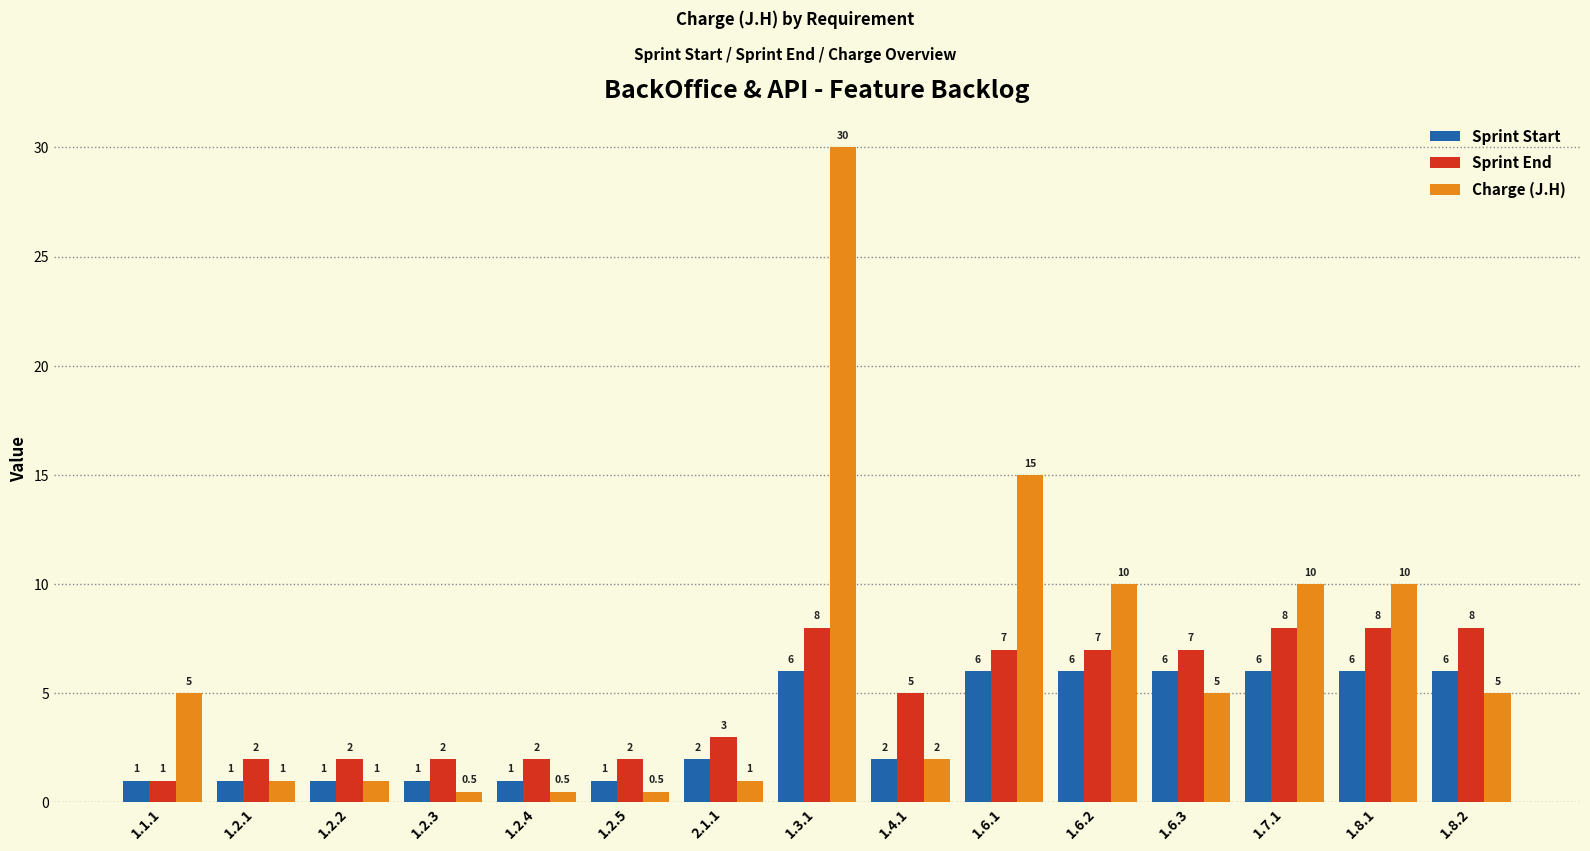

At which category is the sum across all series the highest?

1.3.1